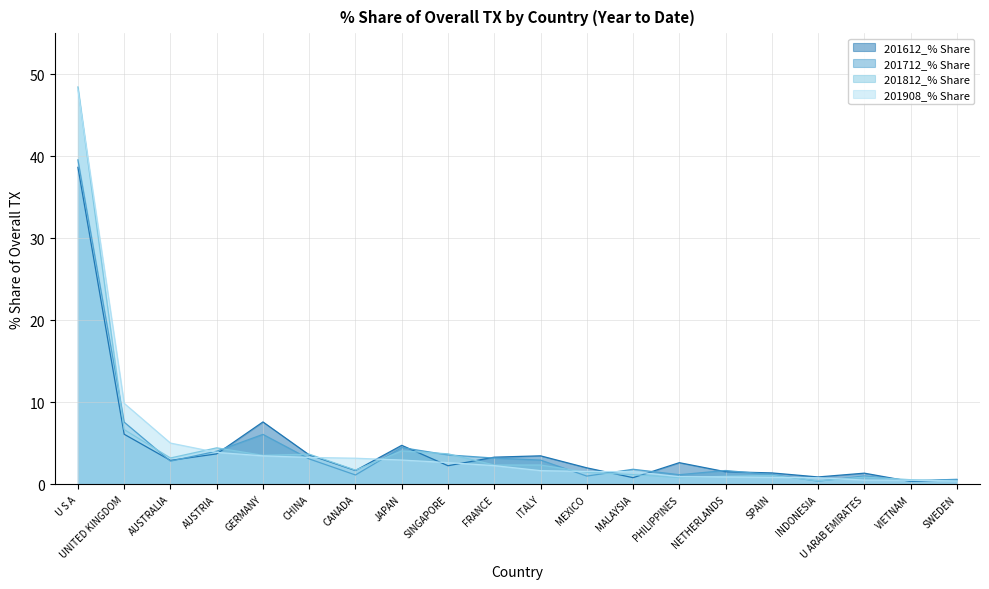

At U S A, list the series in order from largest to smallest.

201812_% Share, 201908_% Share, 201712_% Share, 201612_% Share